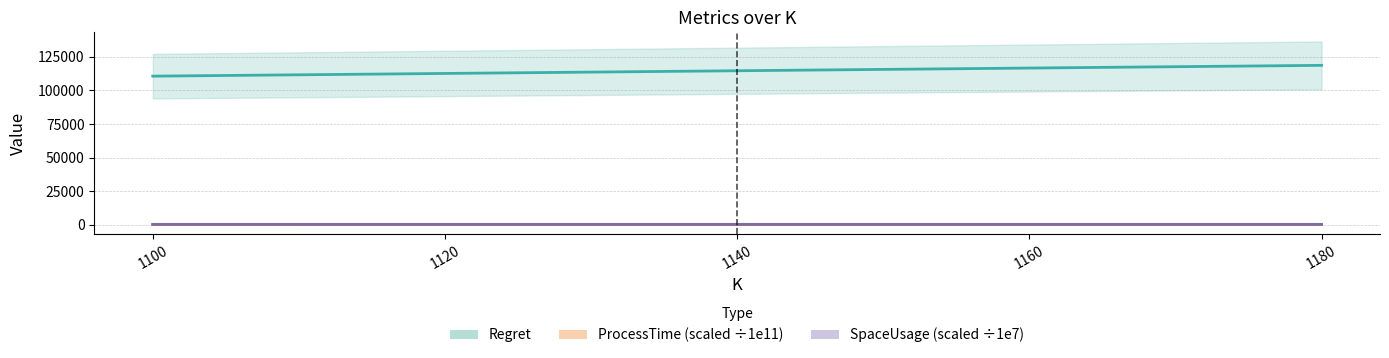

Which series has the largest total across all categories?

Regret